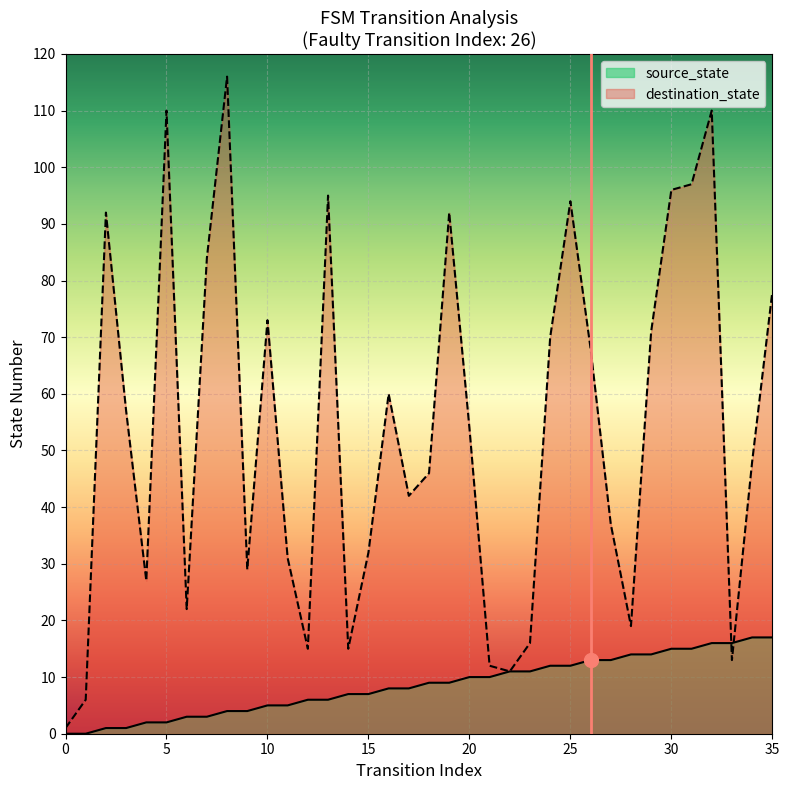

What is the total value across all series at 25?

106